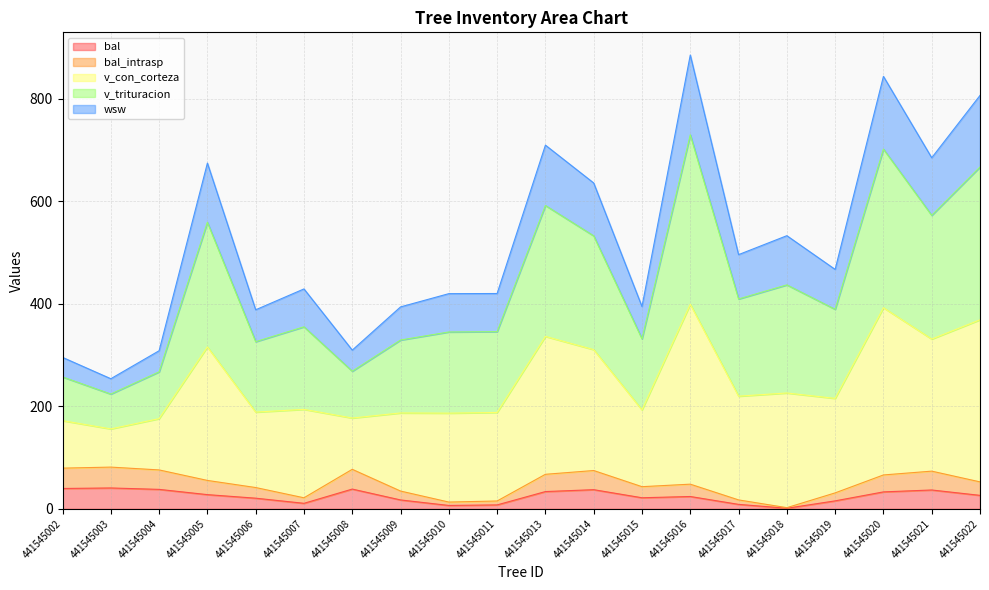

The value of v_con_corteza at 441545022 is 513.1. True or false?

False